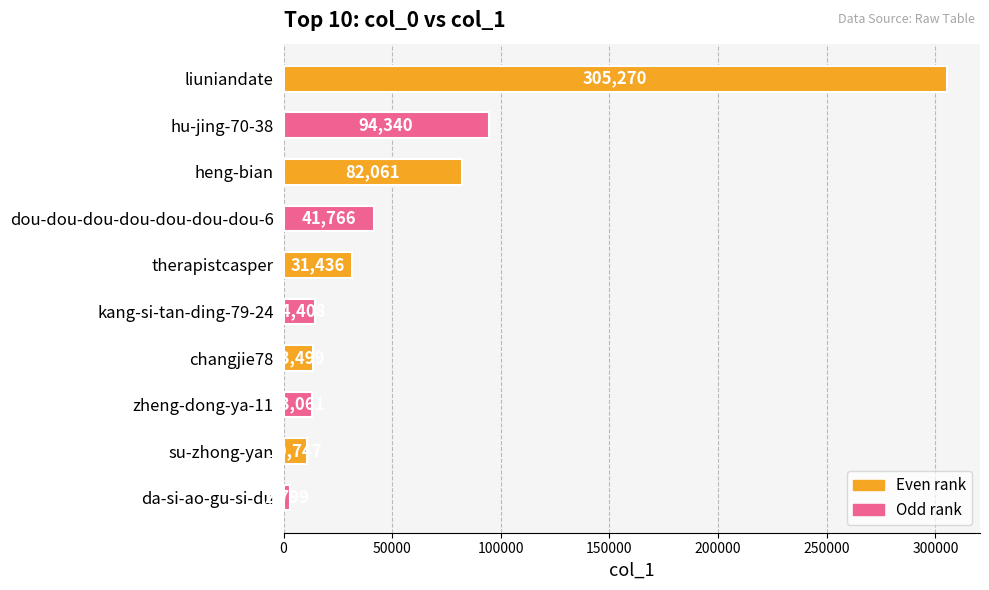

True or false: the data shows 2799 at da-si-ao-gu-si-du.

True